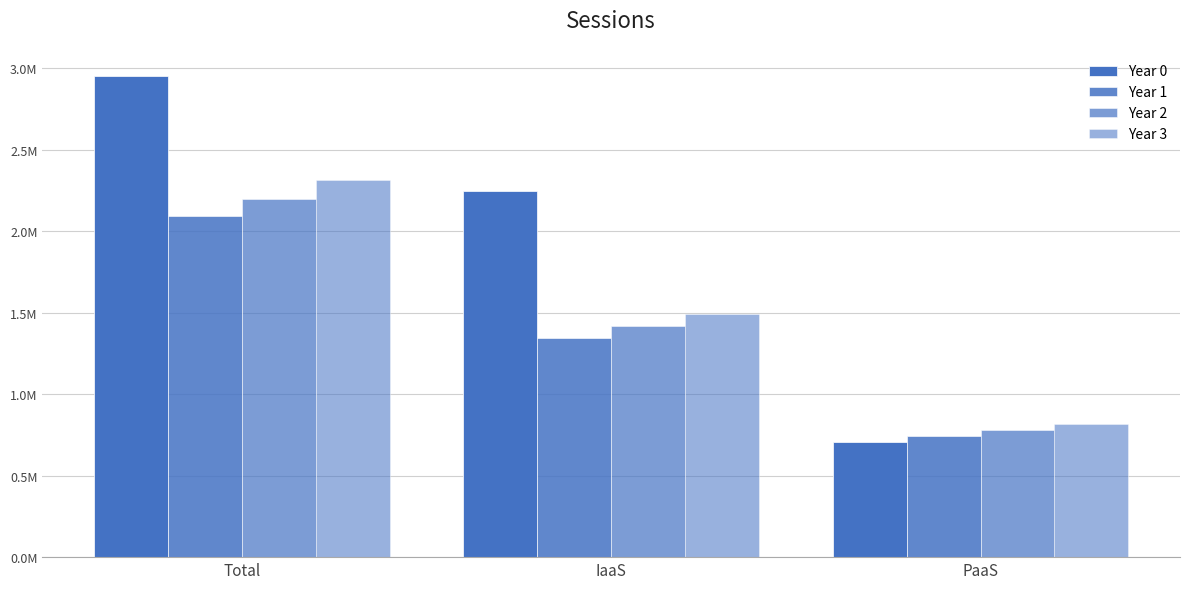

The value of Year 0 at IaaS is 556036.8. True or false?

False